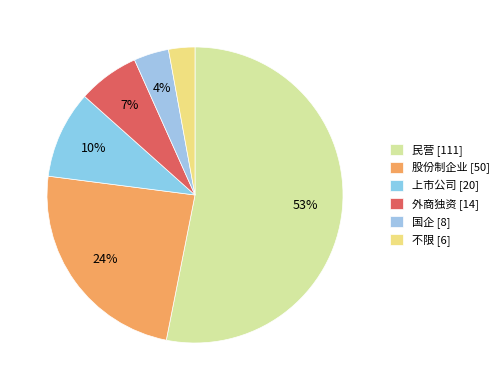

Combined, what portion of the pie is 民营 and 外商独资?

59.8%